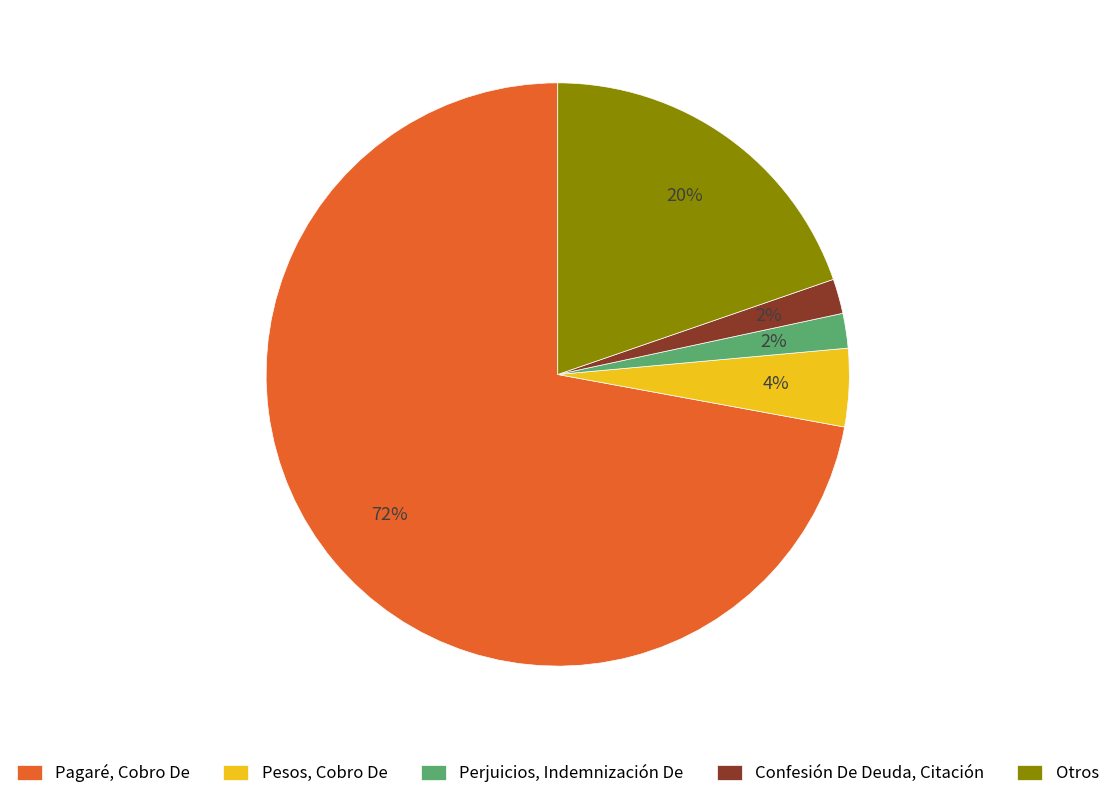

Is it true that Confesión De Deuda, Citación is 2% of the pie?

True